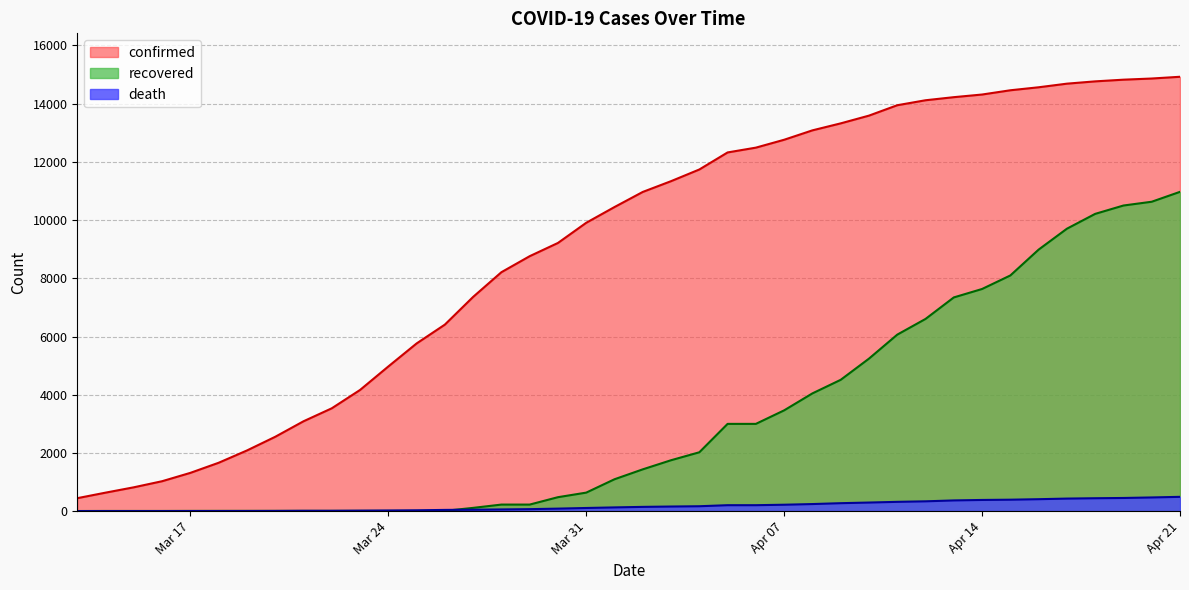

True or false: recovered has more than 2 points higher than both neighbors.

False